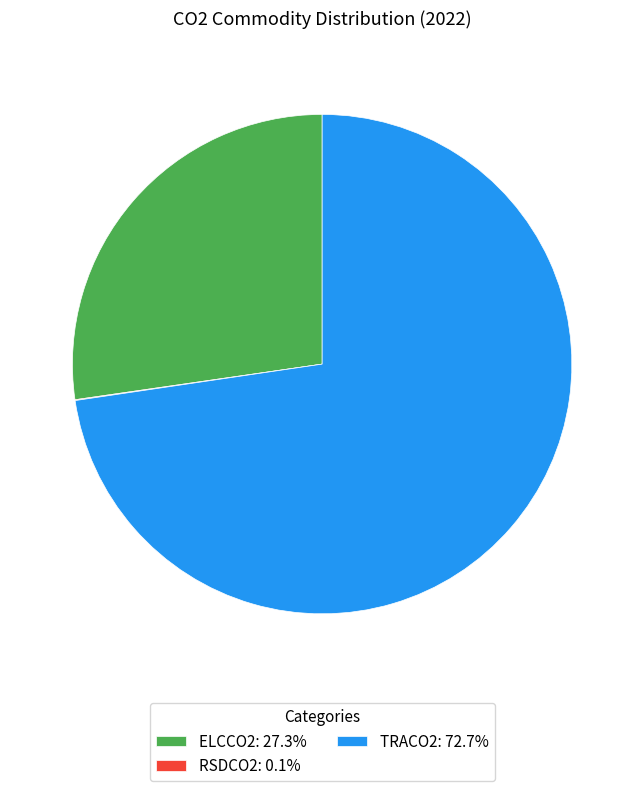

Does TRACO2: 72.7% represent more than half of the total?

Yes